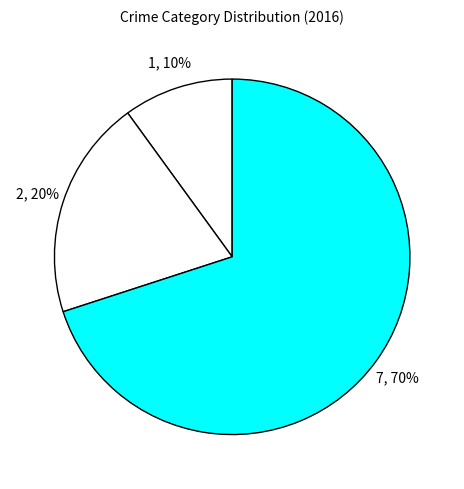

Count the number of slices in the pie.

3